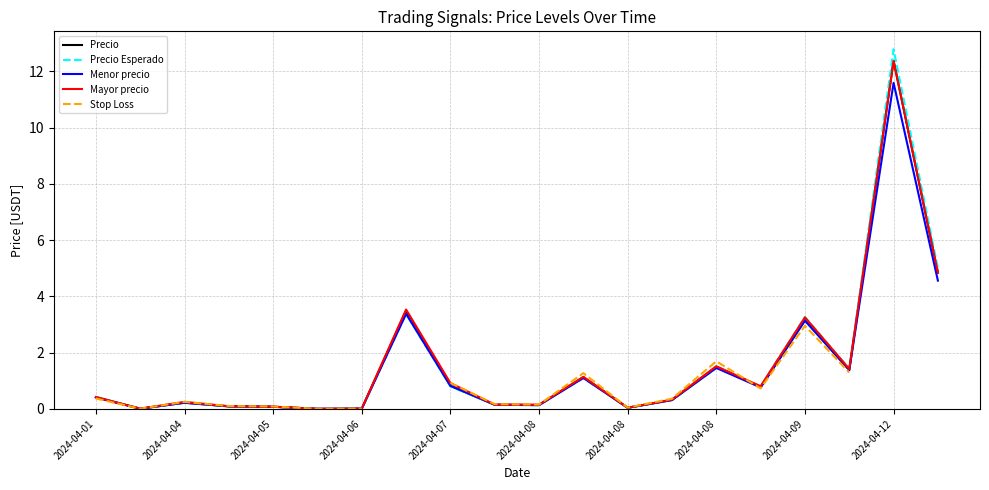

Is this an area chart (filled region under the line)?

No